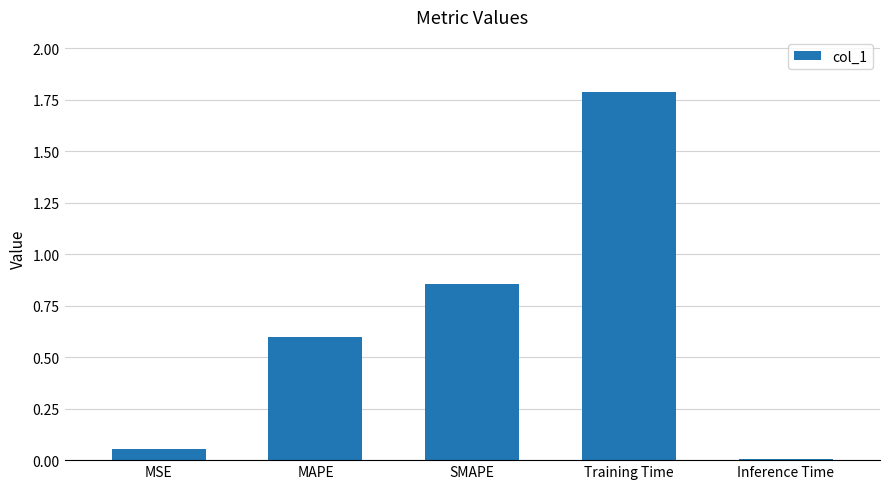

Is it true that the value at Training Time is 1.8?

True